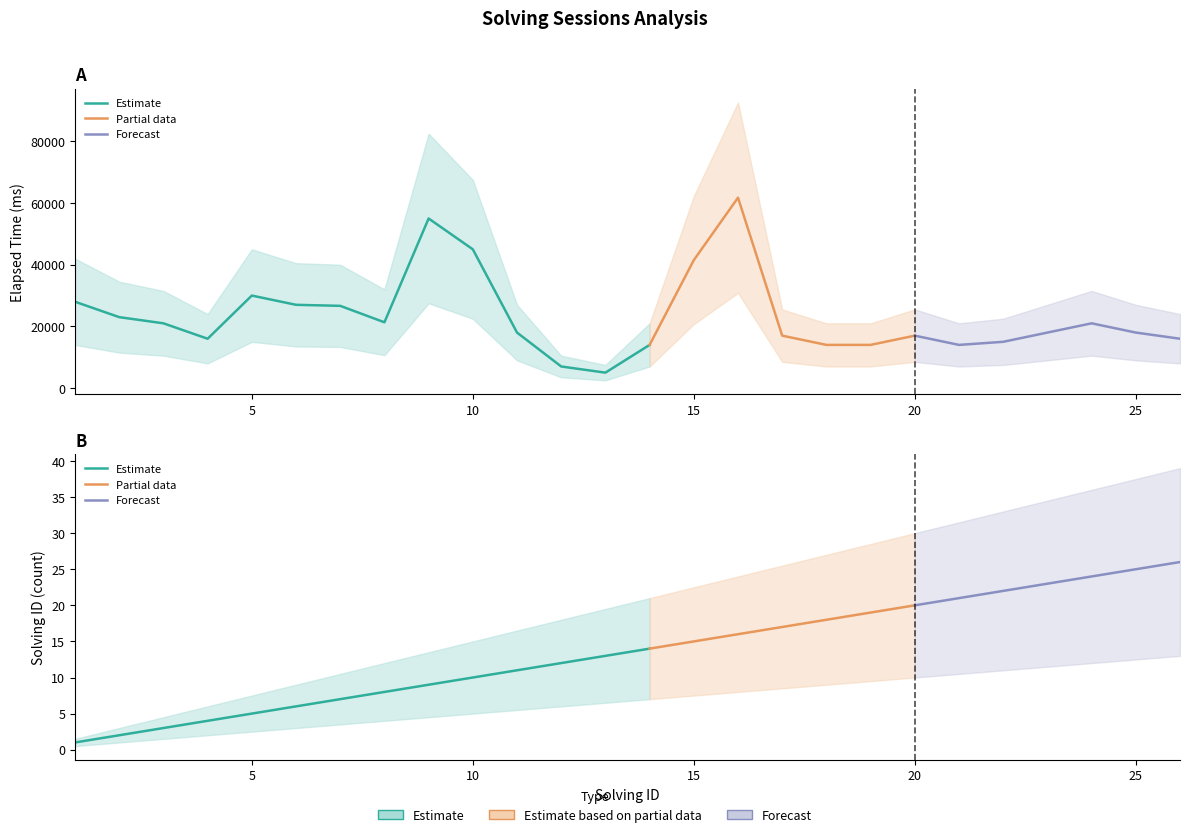

What is the difference between the elapsed_lower values at 22 and 7?

5833